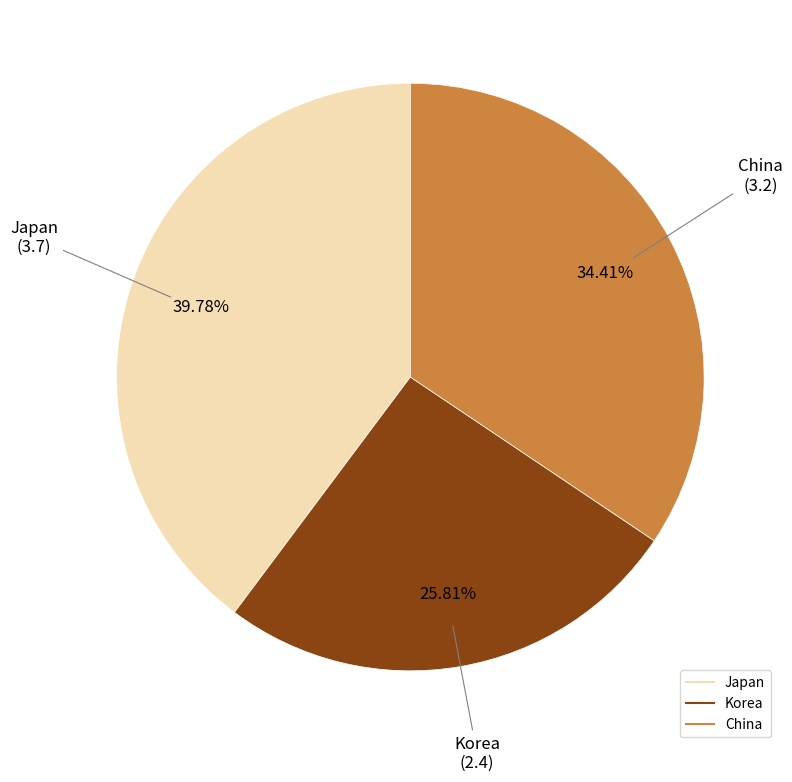

How many slices are in this pie chart?

3